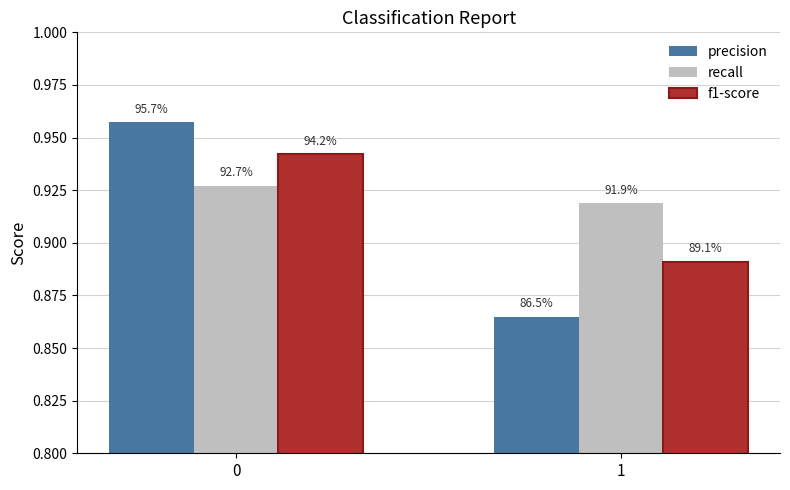

Rank the series by their average value, from highest to lowest.

recall, f1-score, precision